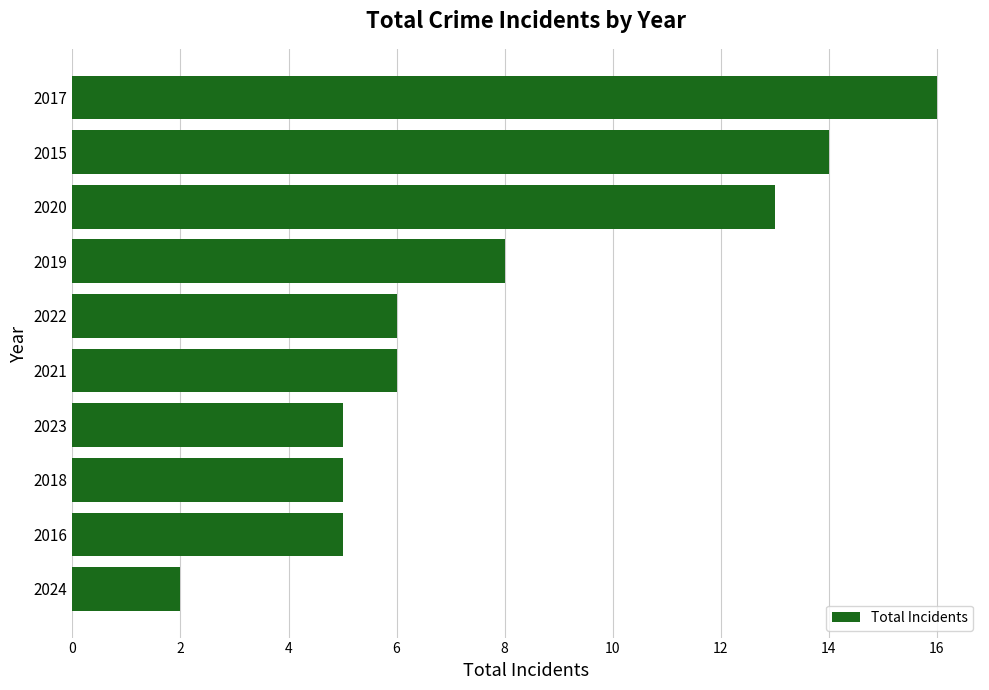

What is the smallest value displayed?

2